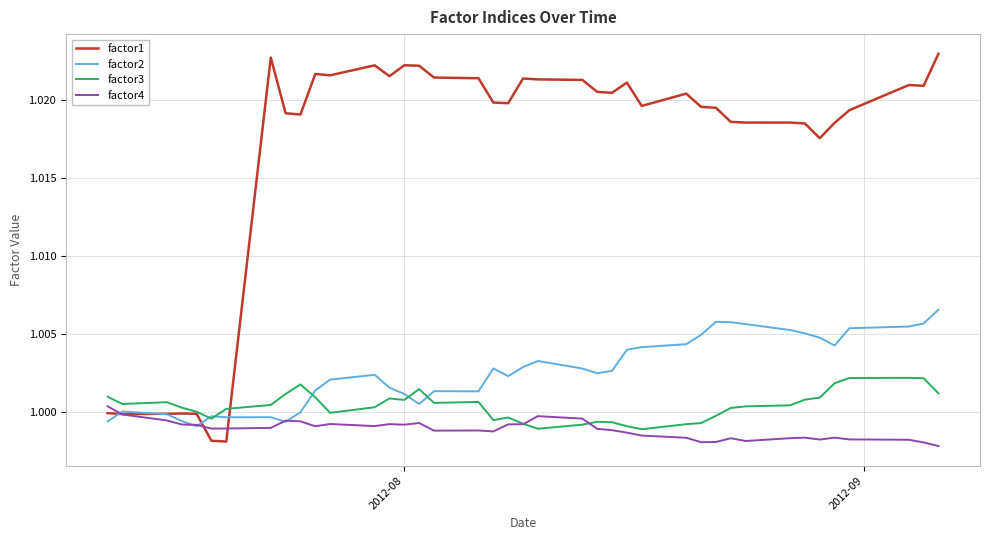

Rank the series by their maximum value, from lowest to highest.

factor4, factor3, factor2, factor1